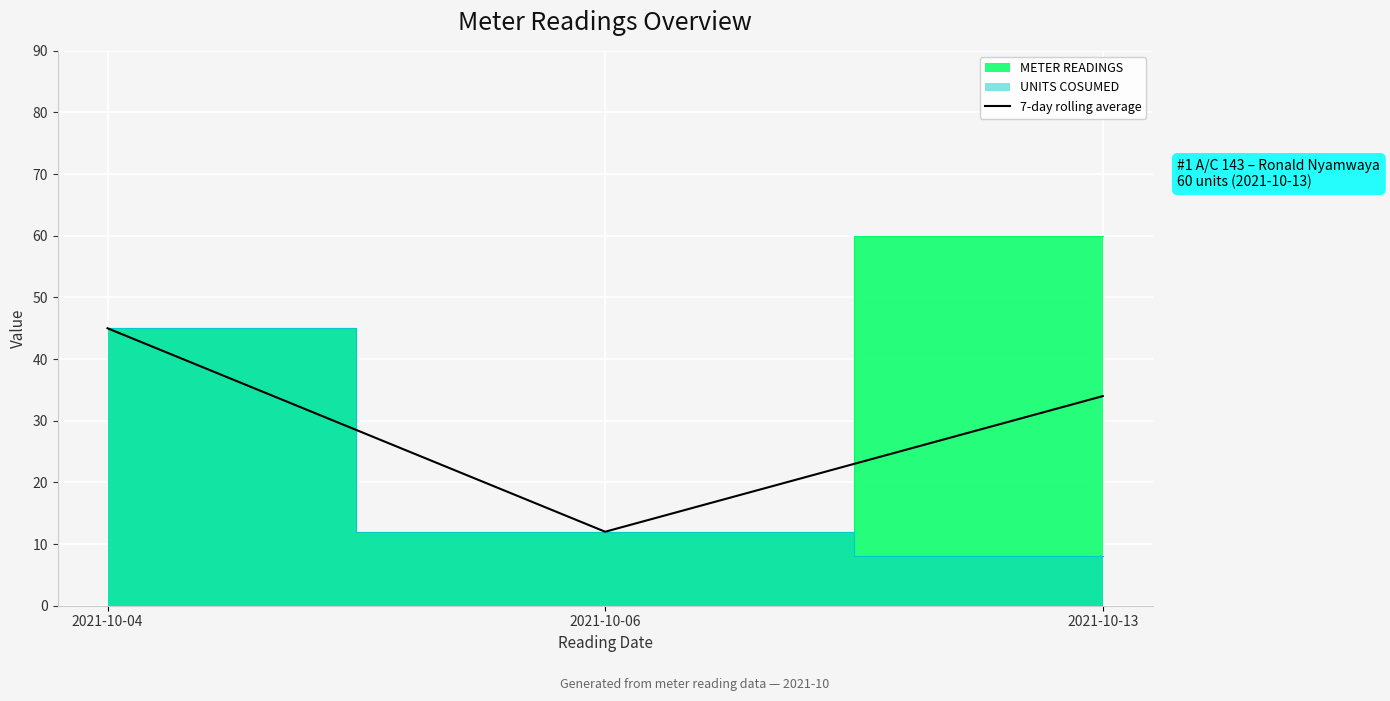

What is the change in value from 2021-10-04 to 2021-10-13?

-11